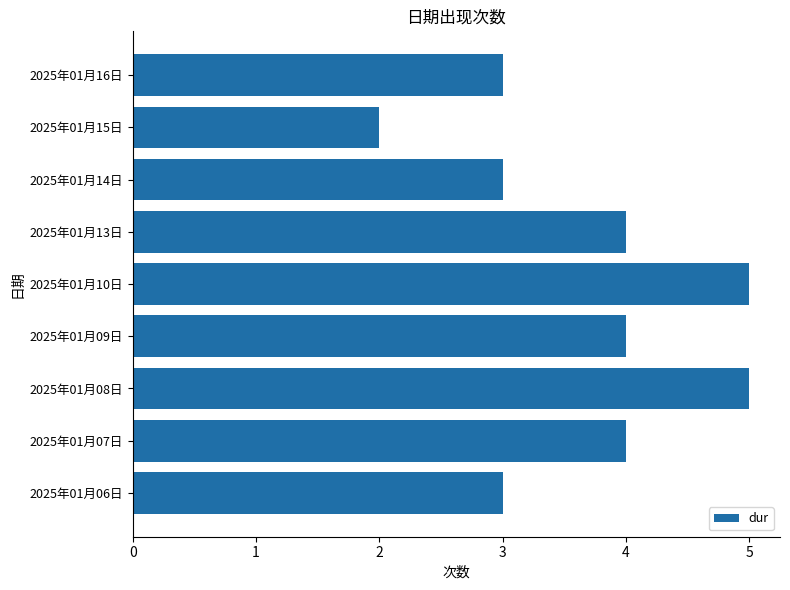

Reading bottom to top, extract all data points from this chart.

3	4	5	4	5	4	3	2	3